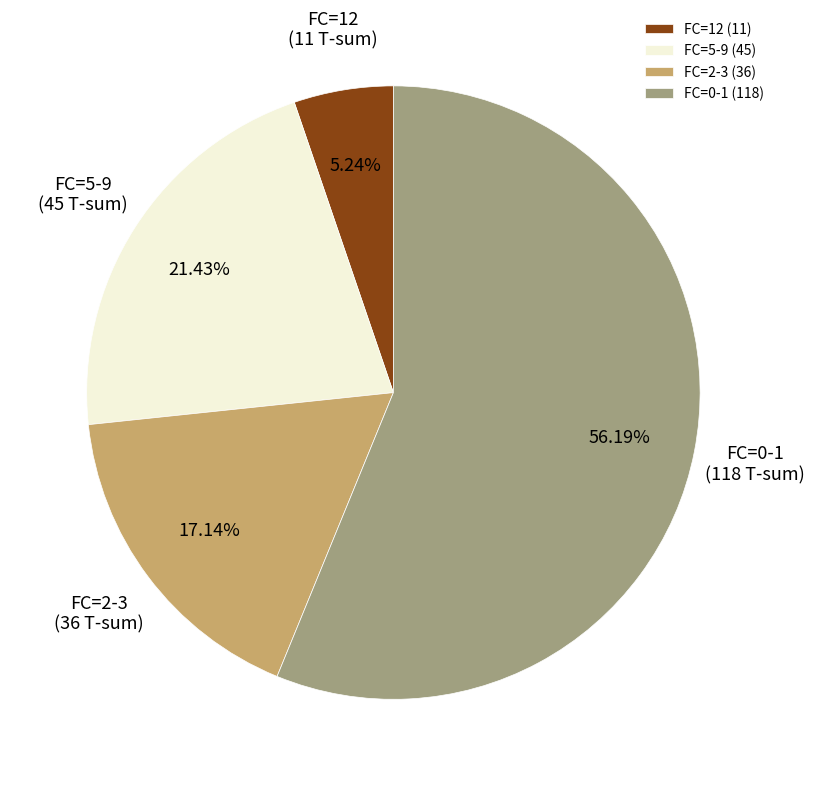

Does FC=2-3 account for over 50% of the chart?

No